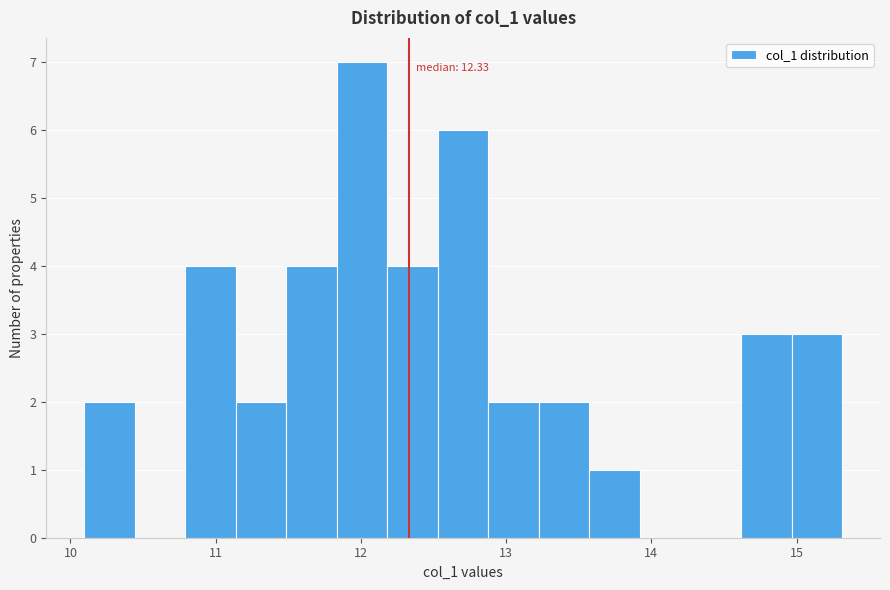

Read against the x-axis, roughly where is the centre of the tallest bar?

12.0